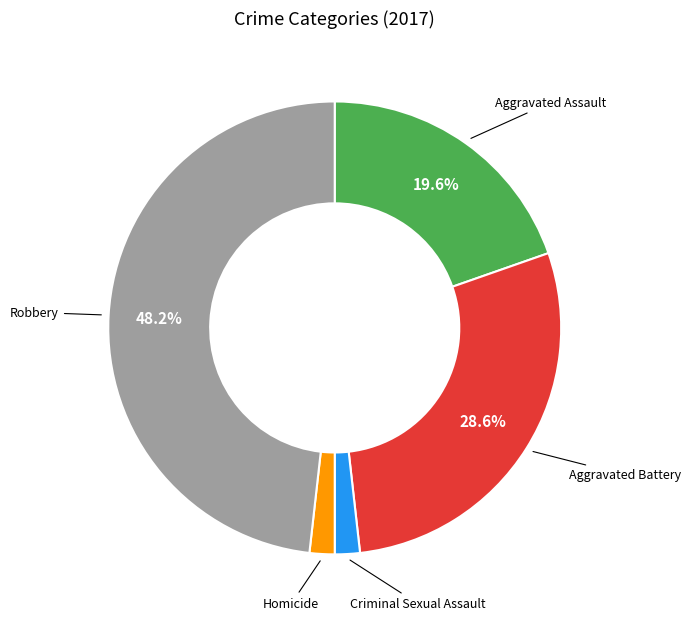

Is there a majority slice in this chart?

No